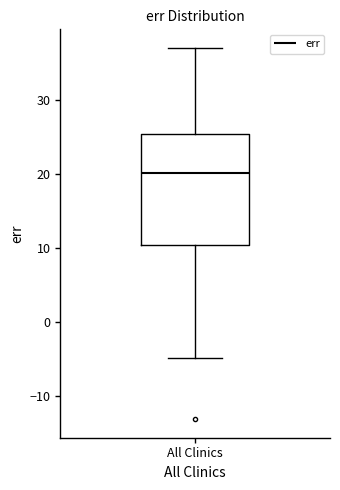

Read this box plot against the y-axis: the position of the median line, the range covered by the box, and the ends of both whiskers. The values are not printed on the chart, so give them approximately, as read against the axis.

median 20, box 10 to 25, whiskers -5 to 37